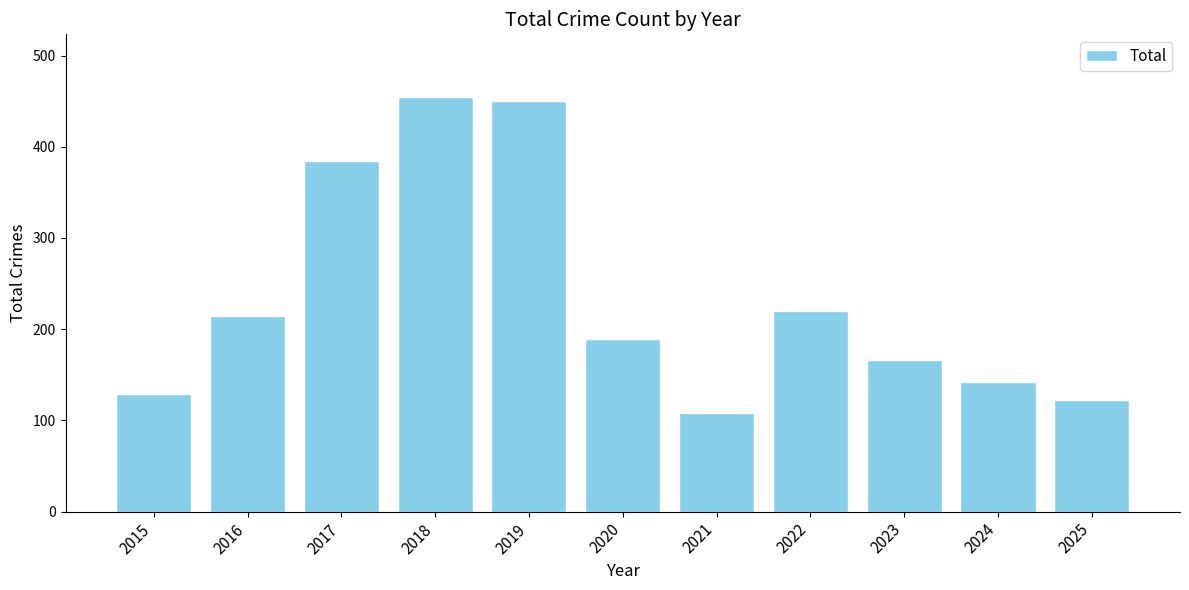

Rank the categories by value from lowest to highest.

2021, 2025, 2015, 2024, 2023, 2020, 2016, 2022, 2017, 2019, 2018